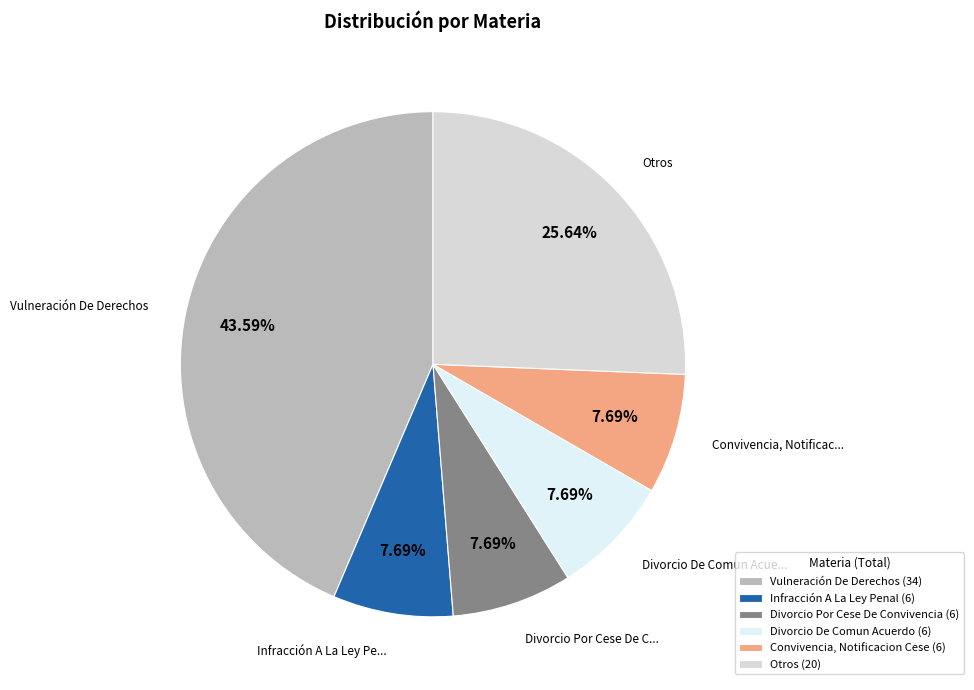

Is there a majority slice in this chart?

No